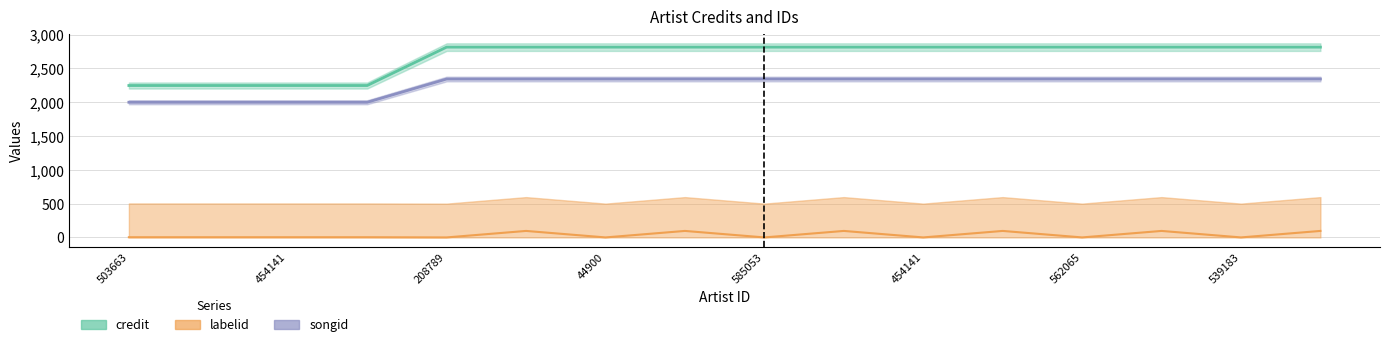

Is the value of songid at 454141 greater than the value of credit at 585053?

No